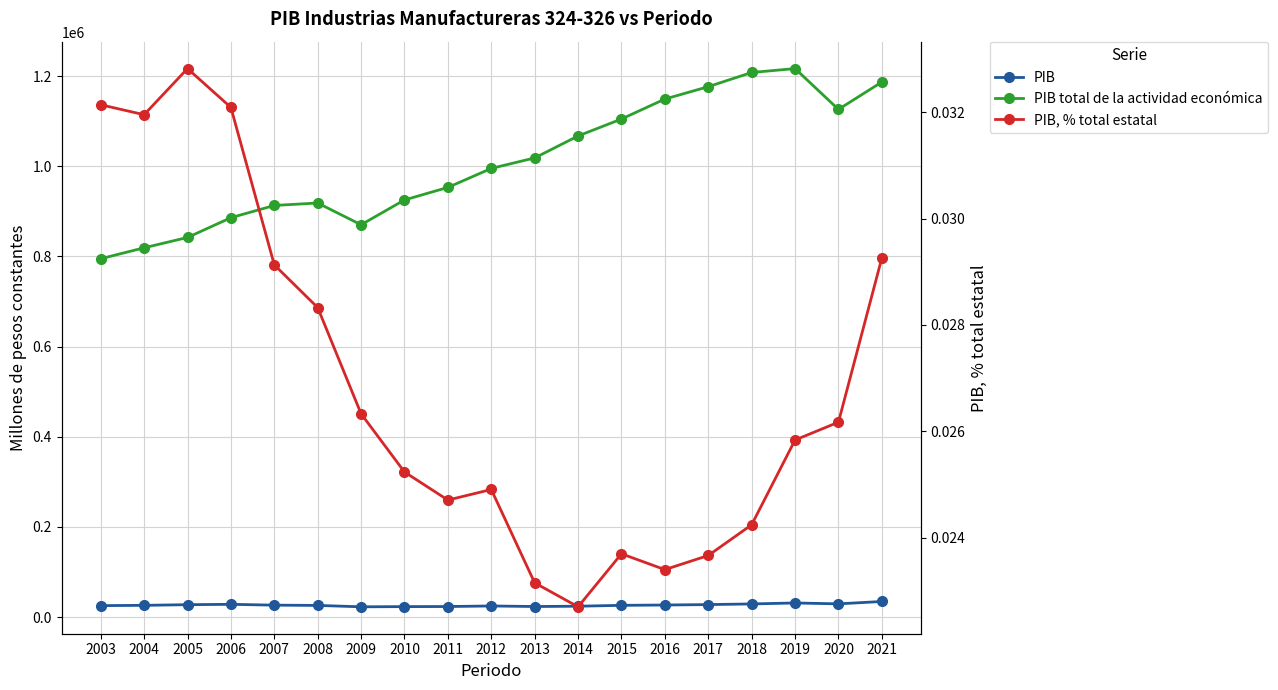

Reading right to left, list all the values displayed in this chart.

PIB: 34728.1	29476.9	31438.6	29291.1	27849.4	26894.1	26186.7	24232.2	23585.6	24791.6	23552.8	23354.5	22916.7	26020.1	26598.7	28428.9	27635.7	26174.5	25547.5
PIB total de la actividad económica: 1186919.0	1126205.9	1216735.7	1208076.0	1176616.0	1149129.5	1104884.9	1067256.8	1018578.6	995286.0	953148.1	925371.8	870319.1	918573.5	913139.8	886009.7	842128.8	819238.3	794957.3
PIB, % total estatal: 0.0	0.0	0.0	0.0	0.0	0.0	0.0	0.0	0.0	0.0	0.0	0.0	0.0	0.0	0.0	0.0	0.0	0.0	0.0